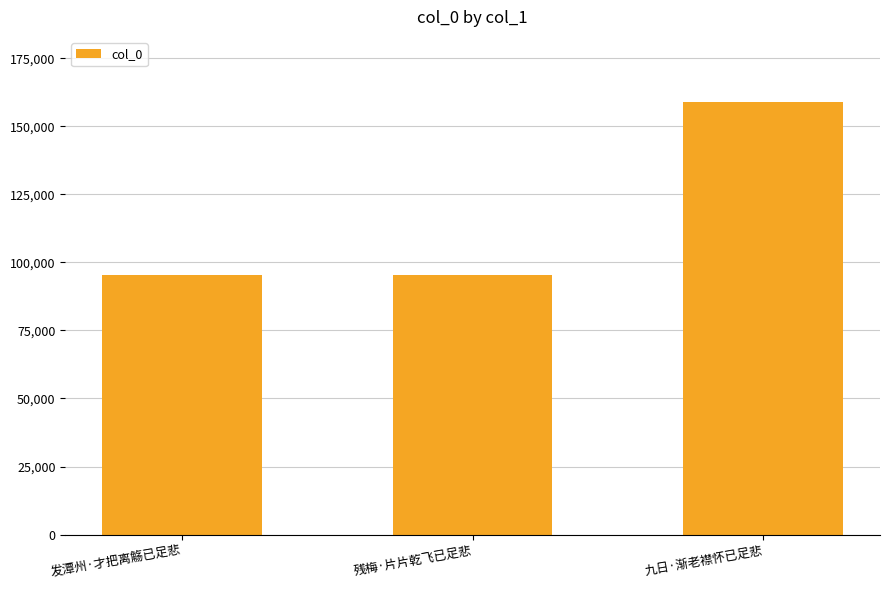

What is the value of the 1st bar from the left?

95538